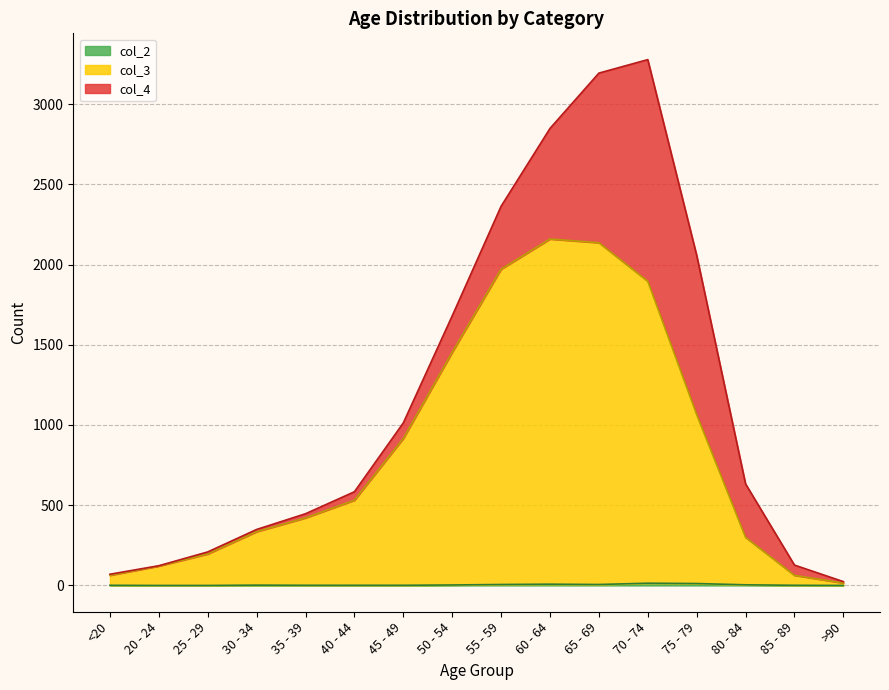

How many lines are shown in the chart?

3